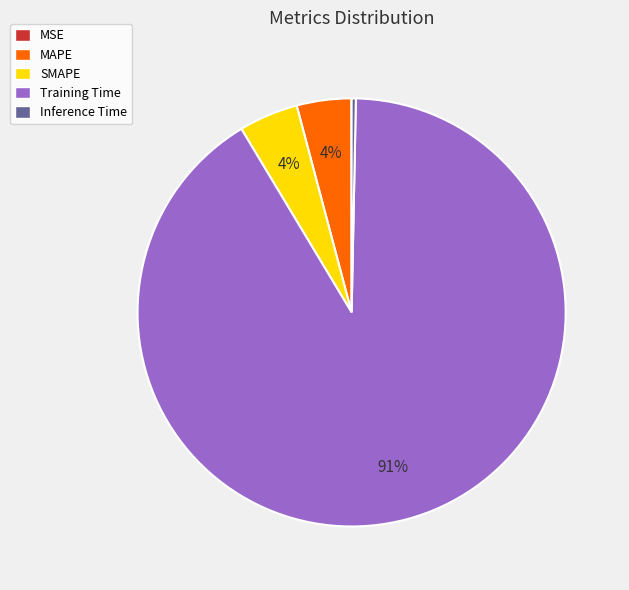

Does Training Time represent more than half of the total?

Yes